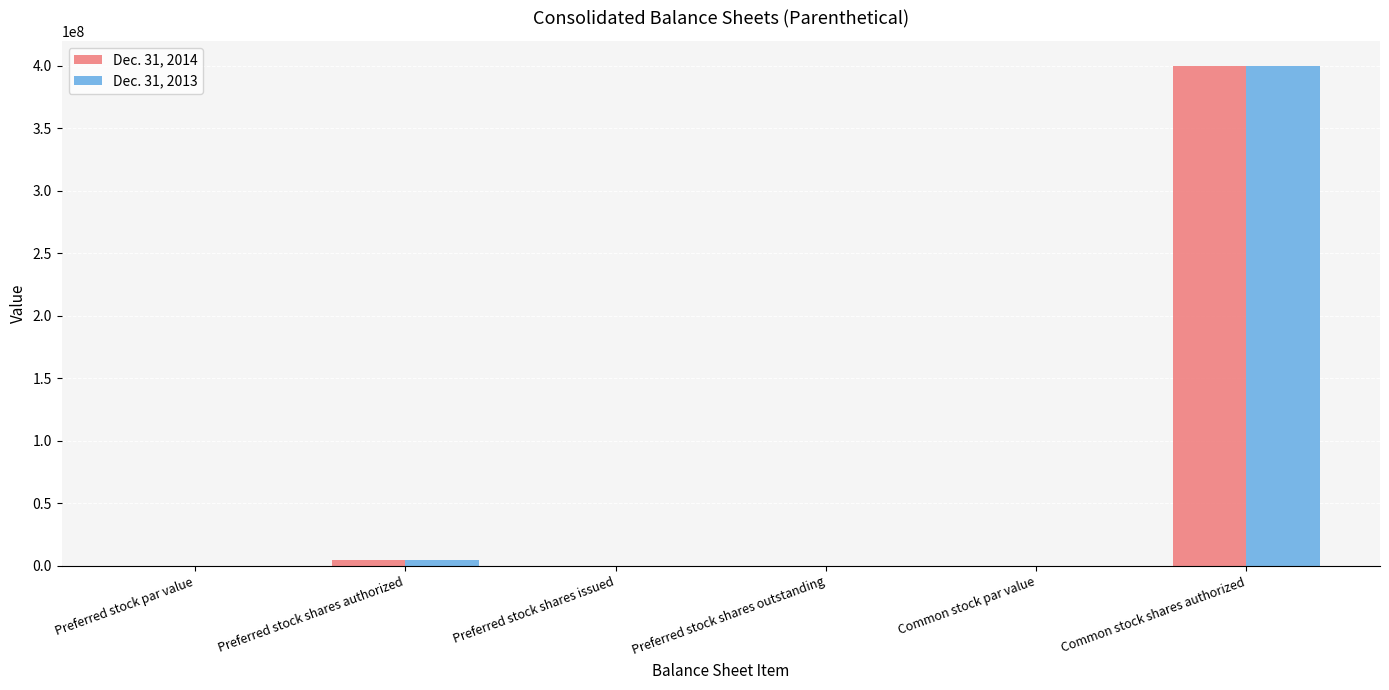

How many groups of bars are there?

6